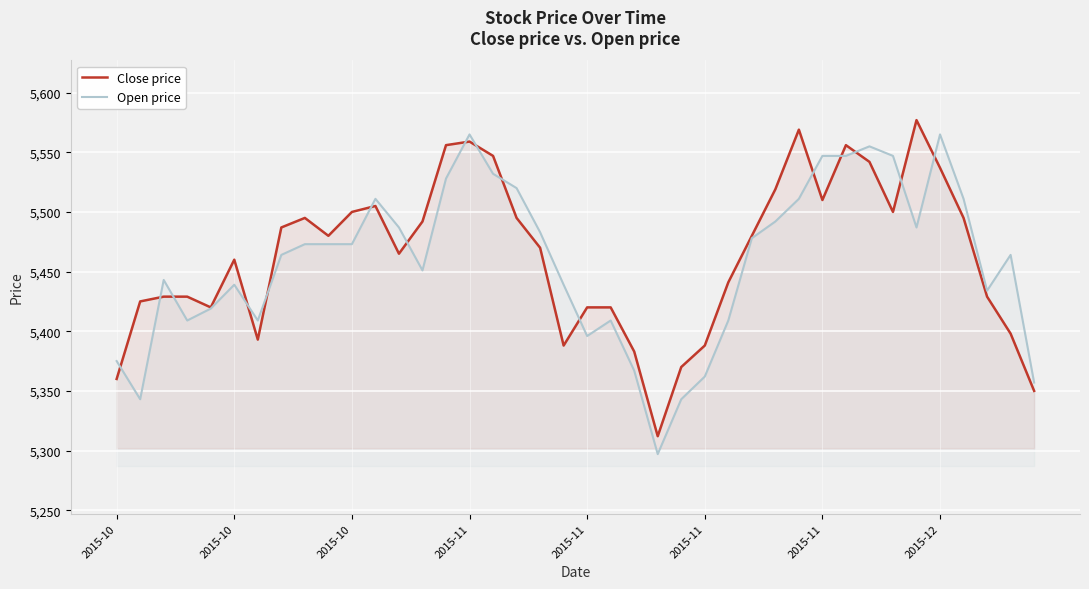

Rank the series by their average value, from lowest to highest.

Open price, Close price